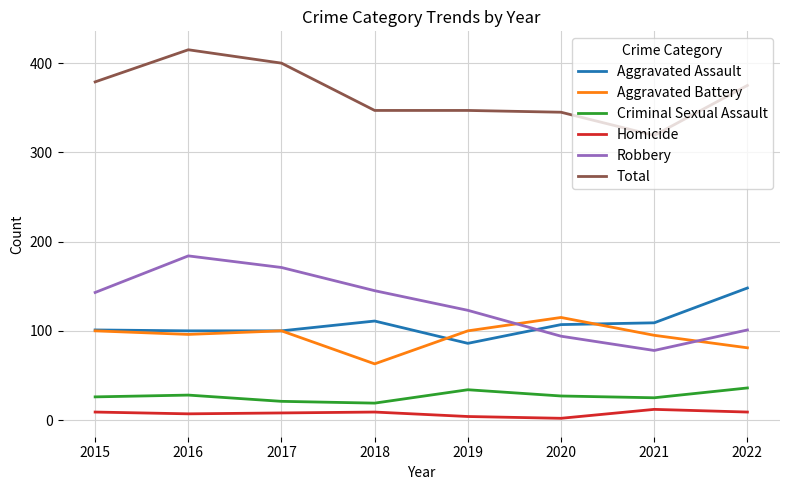

Which series has the widest spread of values?

Robbery